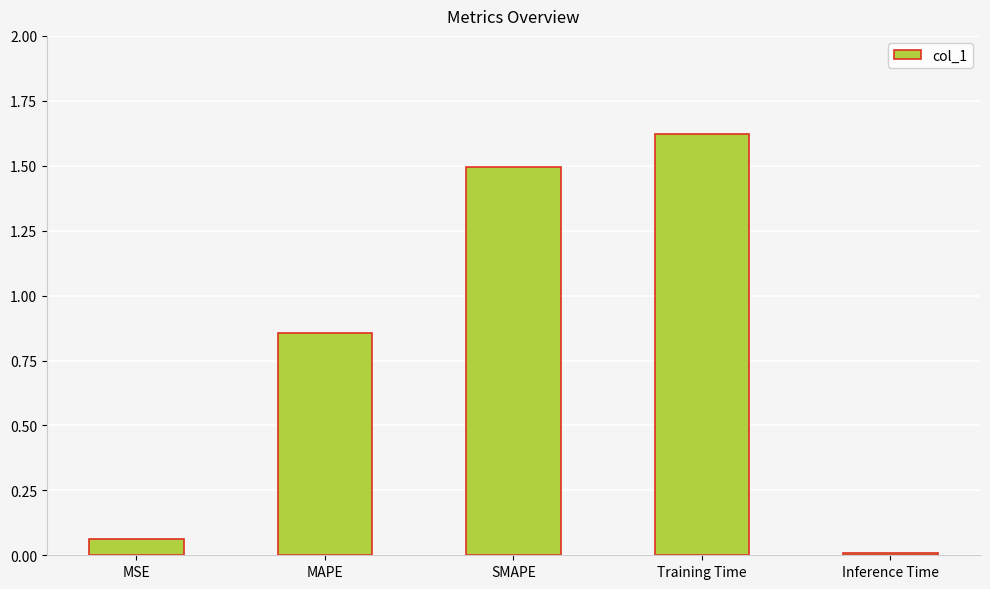

What is the difference between the values at MAPE and SMAPE?

0.6